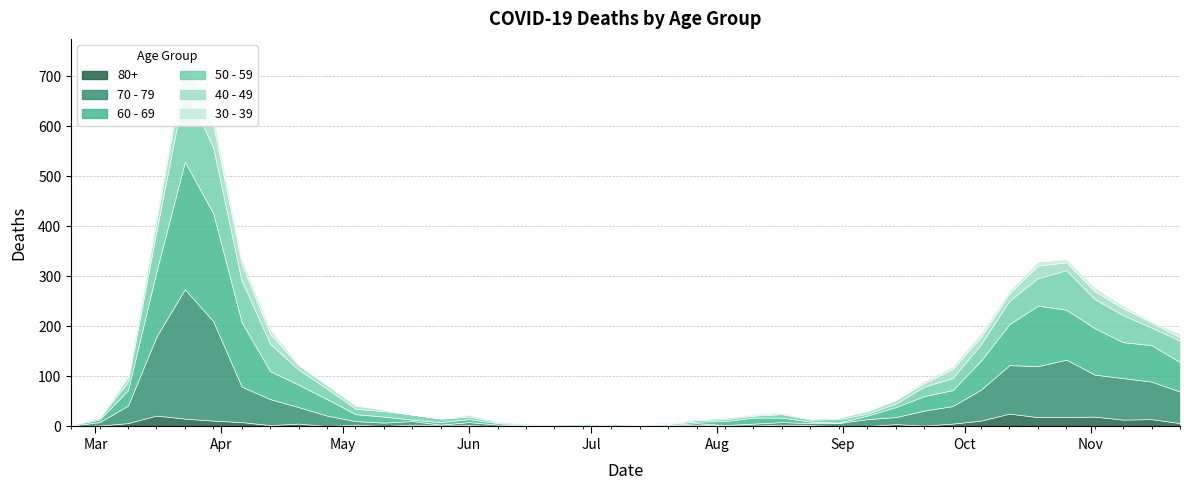

True or false: 60 - 69 and 30 - 39 intersect in this chart.

False